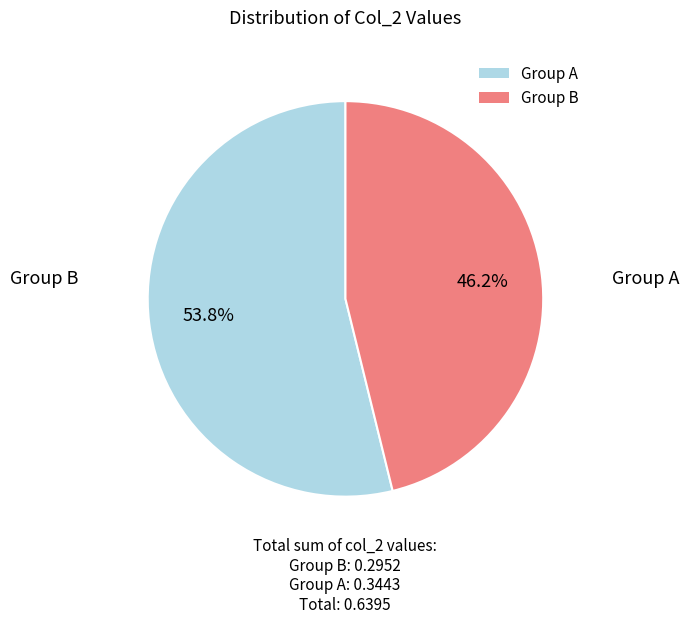

What is the smallest slice in the pie chart?

Group B